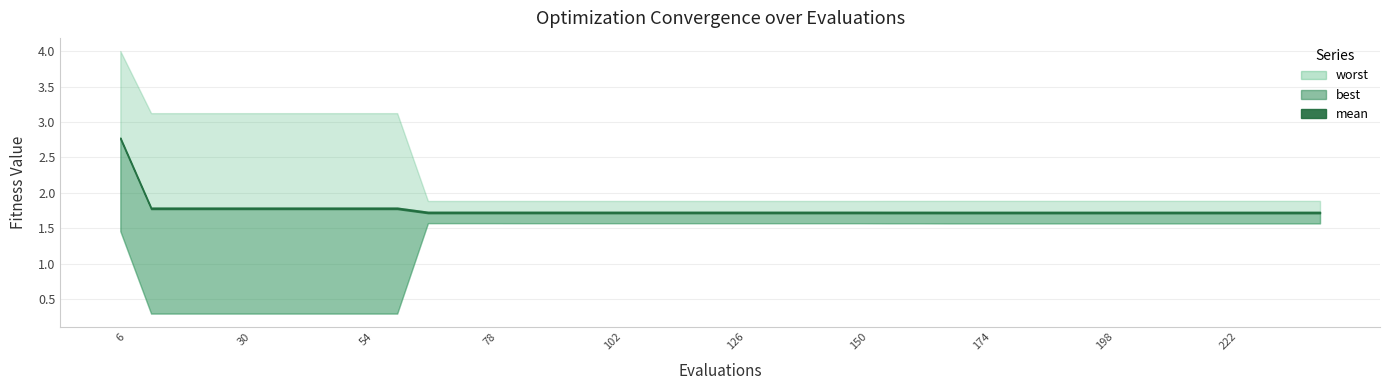

Where is mean nearest to the value 2?

12